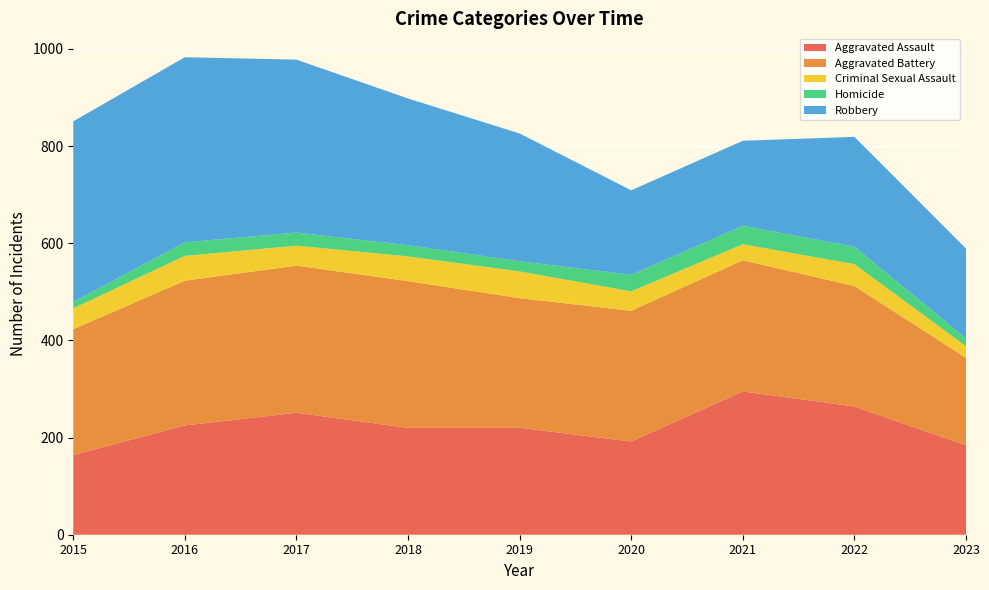

Reading left to right, what are all the values shown in this chart?

Aggravated Assault: 2015=164	2016=225	2017=251	2018=220	2019=220	2020=192	2021=295	2022=264	2023=184
Aggravated Battery: 2015=259	2016=298	2017=303	2018=302	2019=267	2020=269	2021=270	2022=248	2023=180
Criminal Sexual Assault: 2015=43	2016=51	2017=41	2018=51	2019=55	2020=40	2021=33	2022=45	2023=24
Homicide: 2015=13	2016=28	2017=27	2018=23	2019=21	2020=34	2021=38	2022=36	2023=16
Robbery: 2015=372	2016=381	2017=356	2018=302	2019=263	2020=174	2021=175	2022=226	2023=185